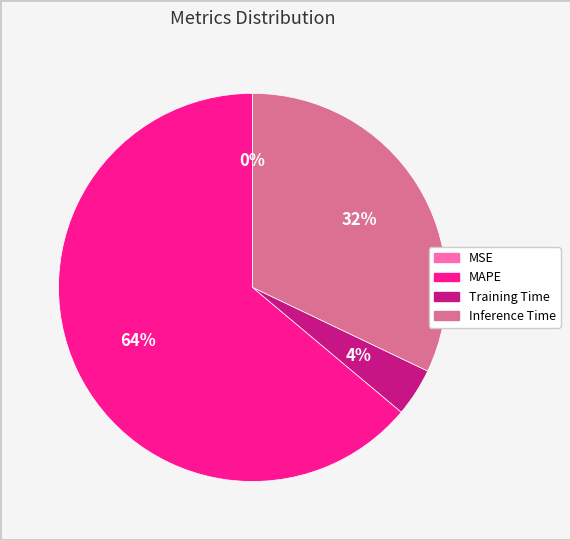

What is the largest slice in the pie chart?

MAPE